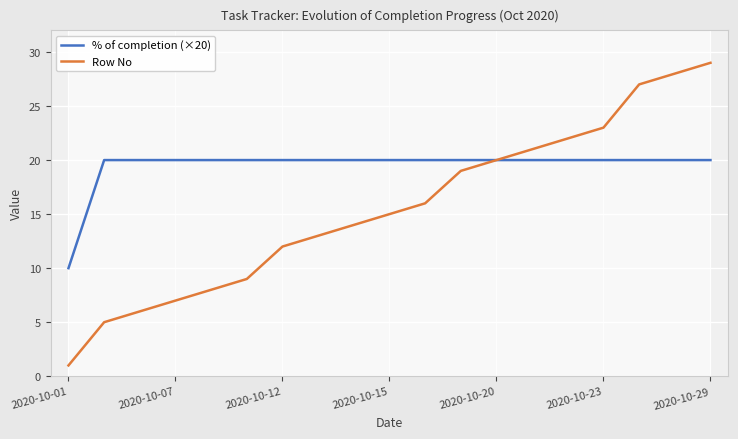

Is the value of % of completion (×20) at 10 greater than the value of Row No at 7?

Yes